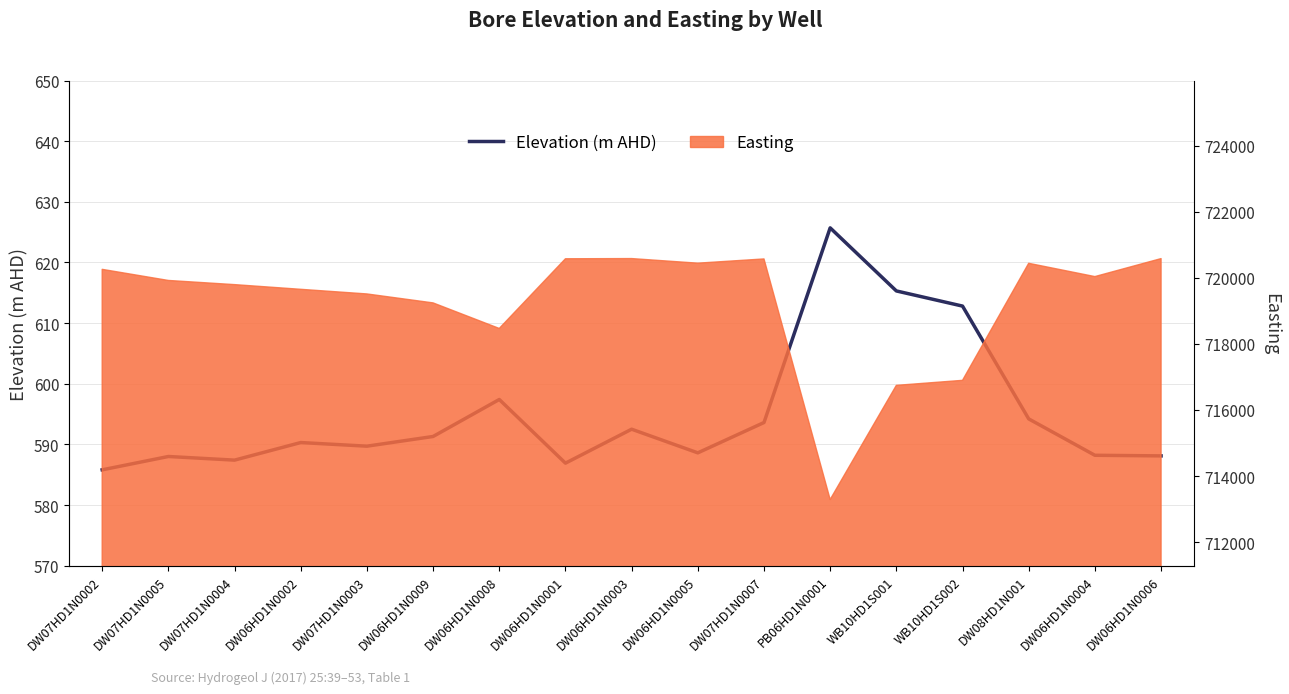

What is the maximum value shown in the chart?

625.7